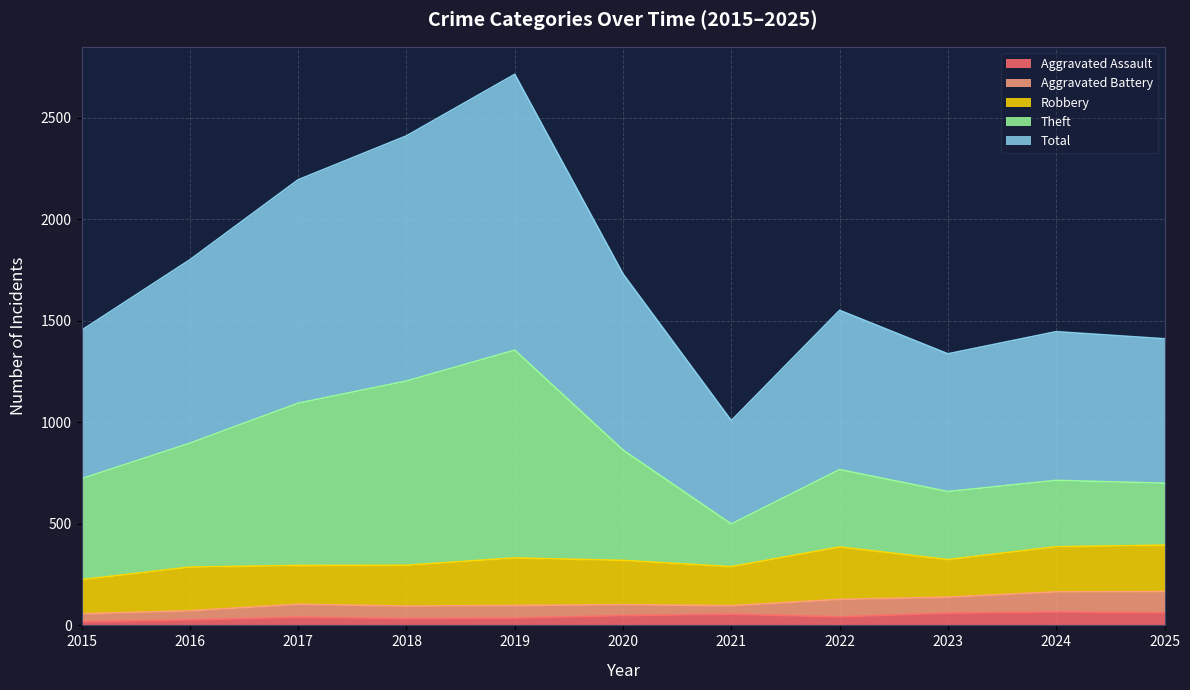

Is it true that Total equals 611 at 2022?

False